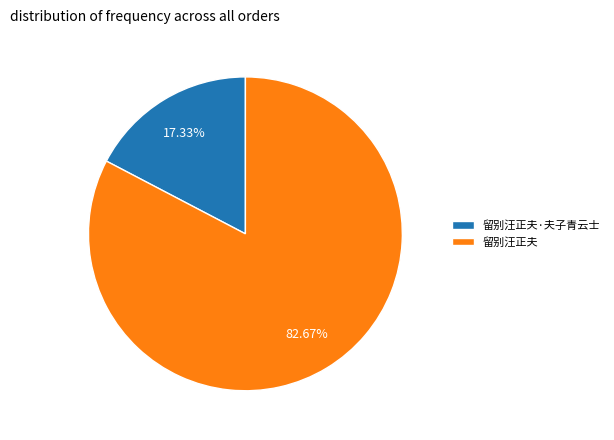

Rank the categories by value from lowest to highest.

留别汪正夫·夫子青云士, 留别汪正夫